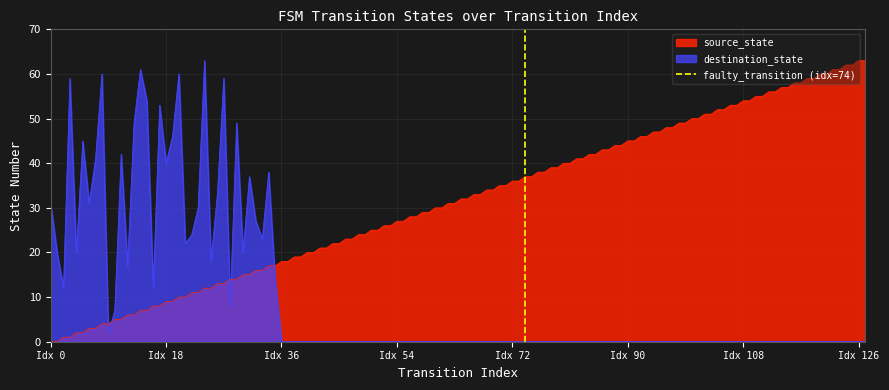

How many times do destination_state and source_state cross each other?

5